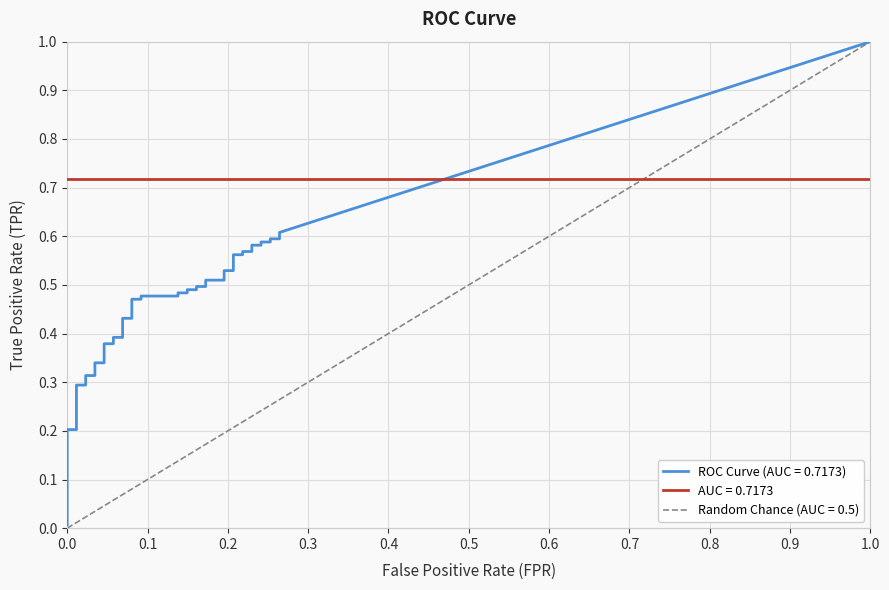

What is the label of the 13th point from the left?

12